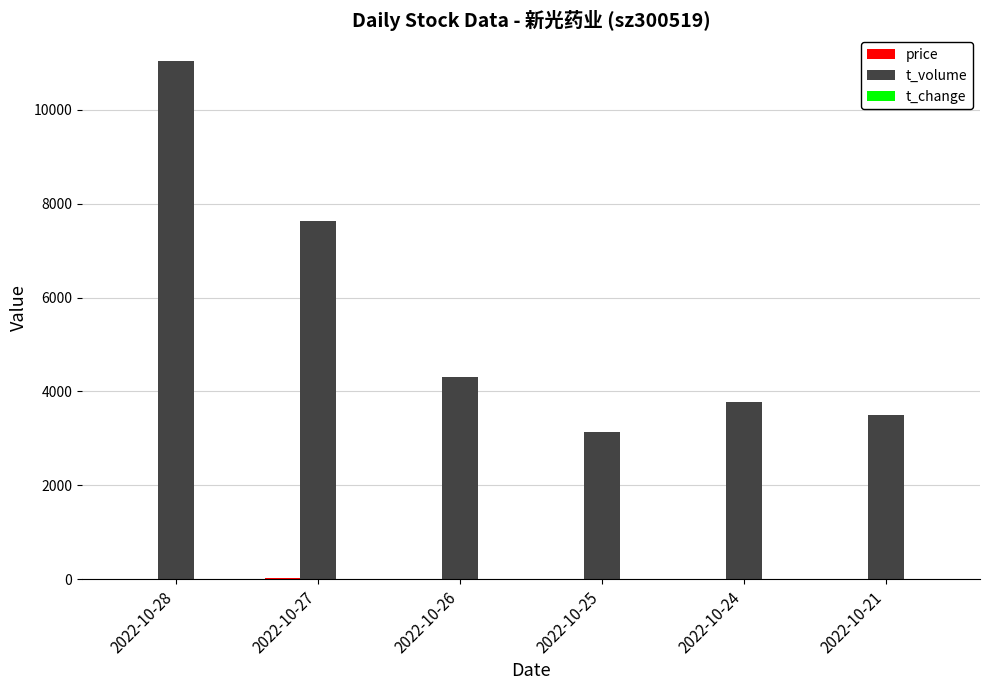

How many groups of bars are there?

6